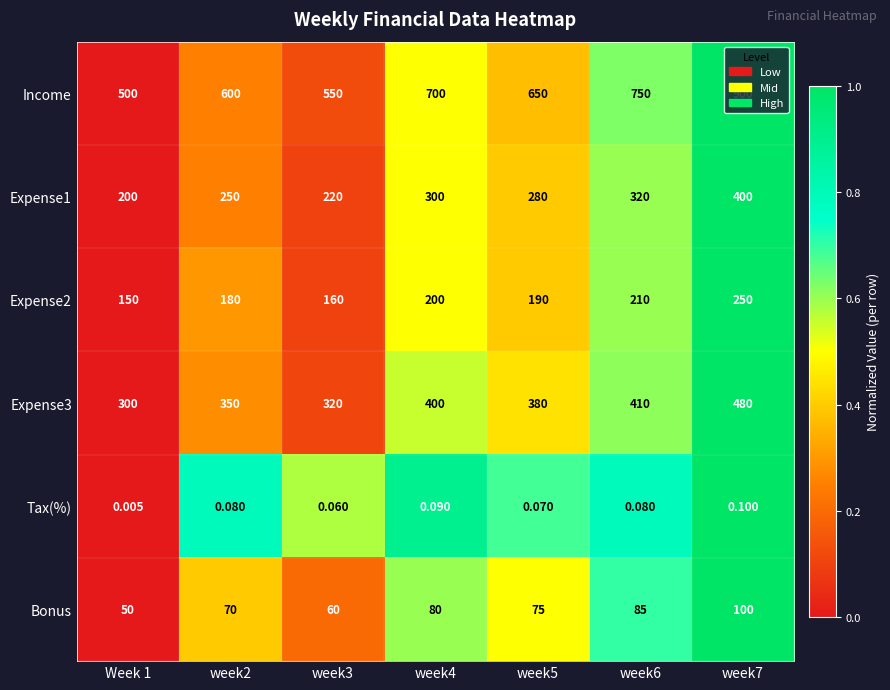

Between week3 and week7, which series saw the biggest shift?

Income